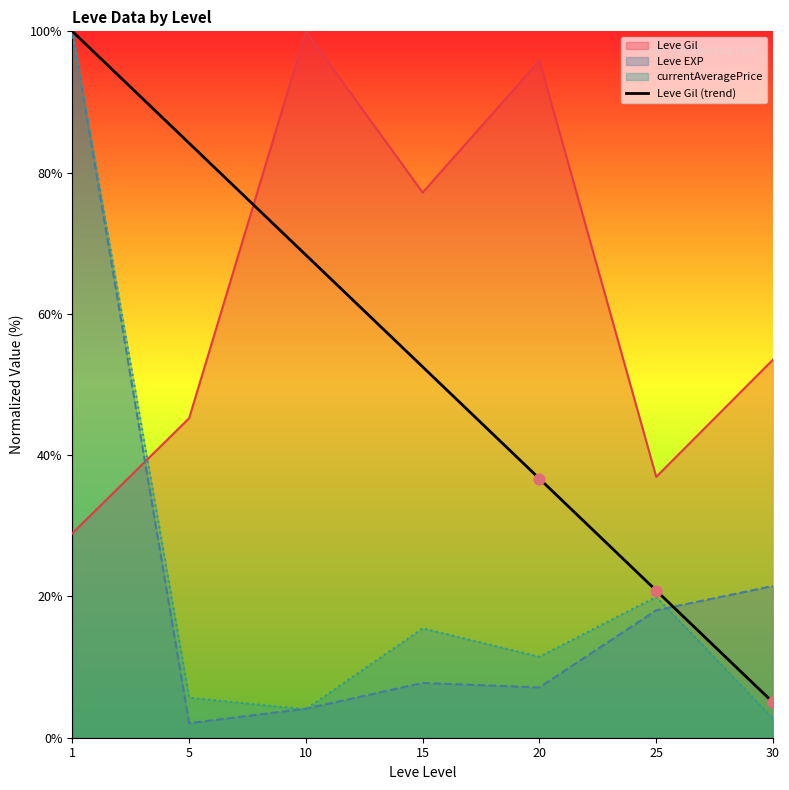

What is the change in value from 5 to 30?

-79.2